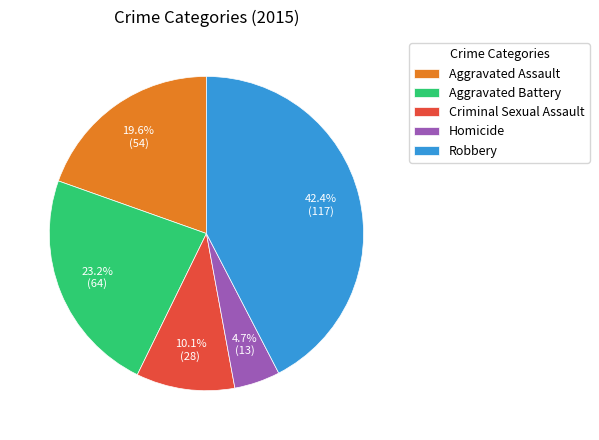

To the nearest percent, what is the difference between the largest and smallest slice percentages?

38%